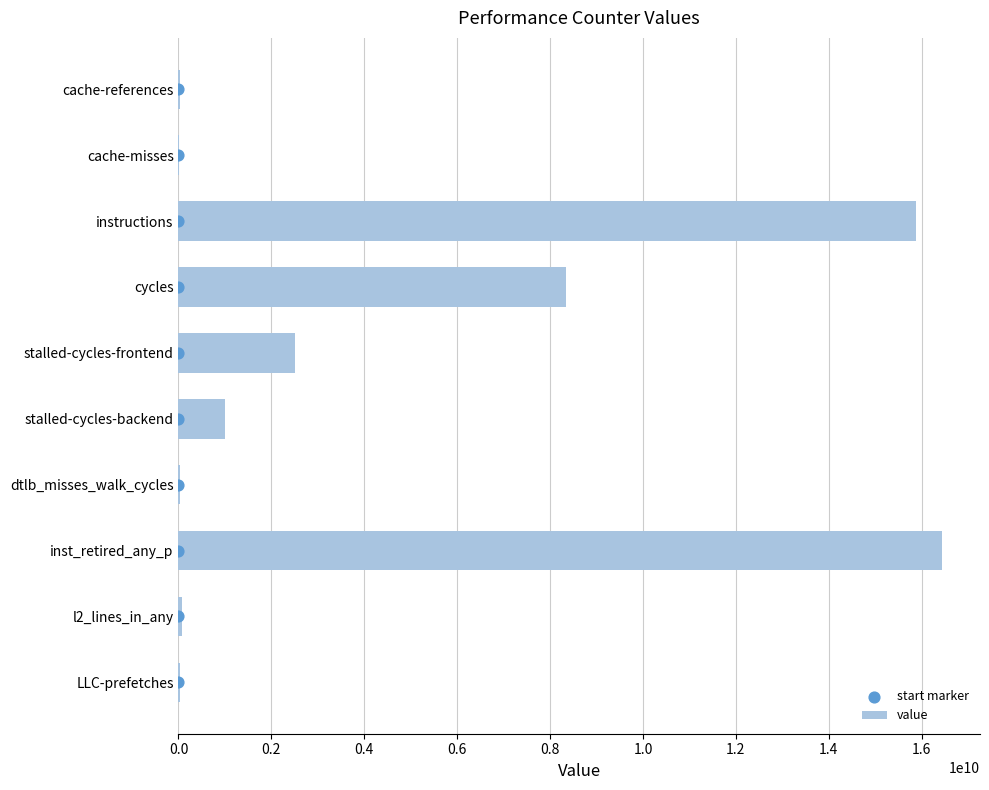

What are all the series names shown in the legend?

value, start marker